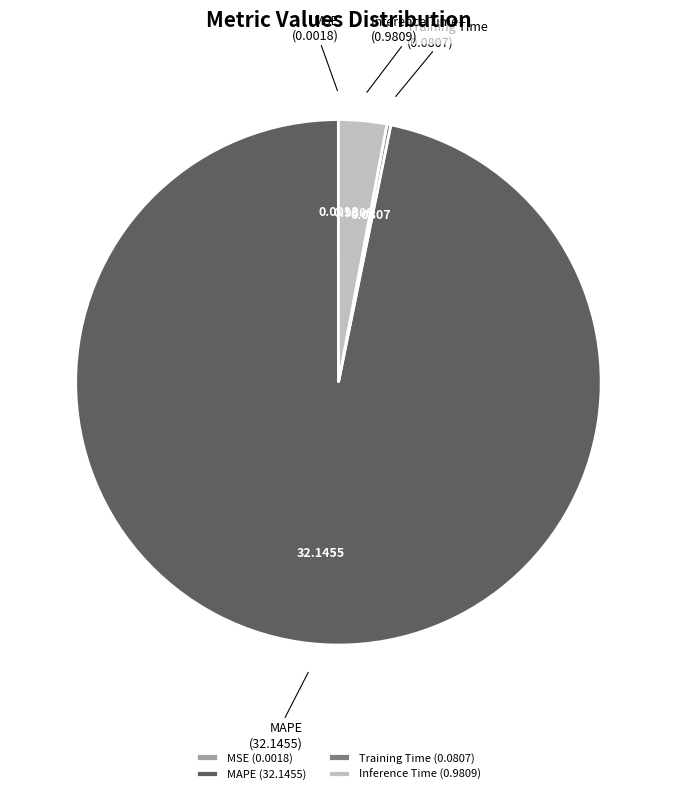

Does MAPE account for over 50% of the chart?

Yes